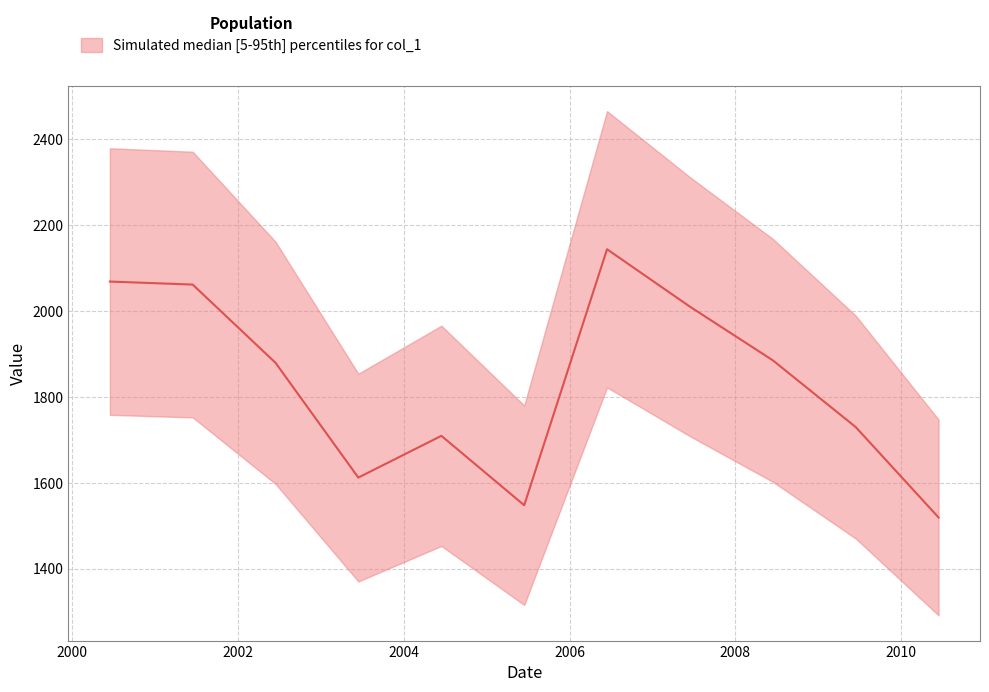

Reading left to right, list all the values displayed in this chart.

2068.2	2061.1	1879.1	1611.9	1709.1	1547.5	2143.3	2009.8	1884.7	1729.4	1519.1